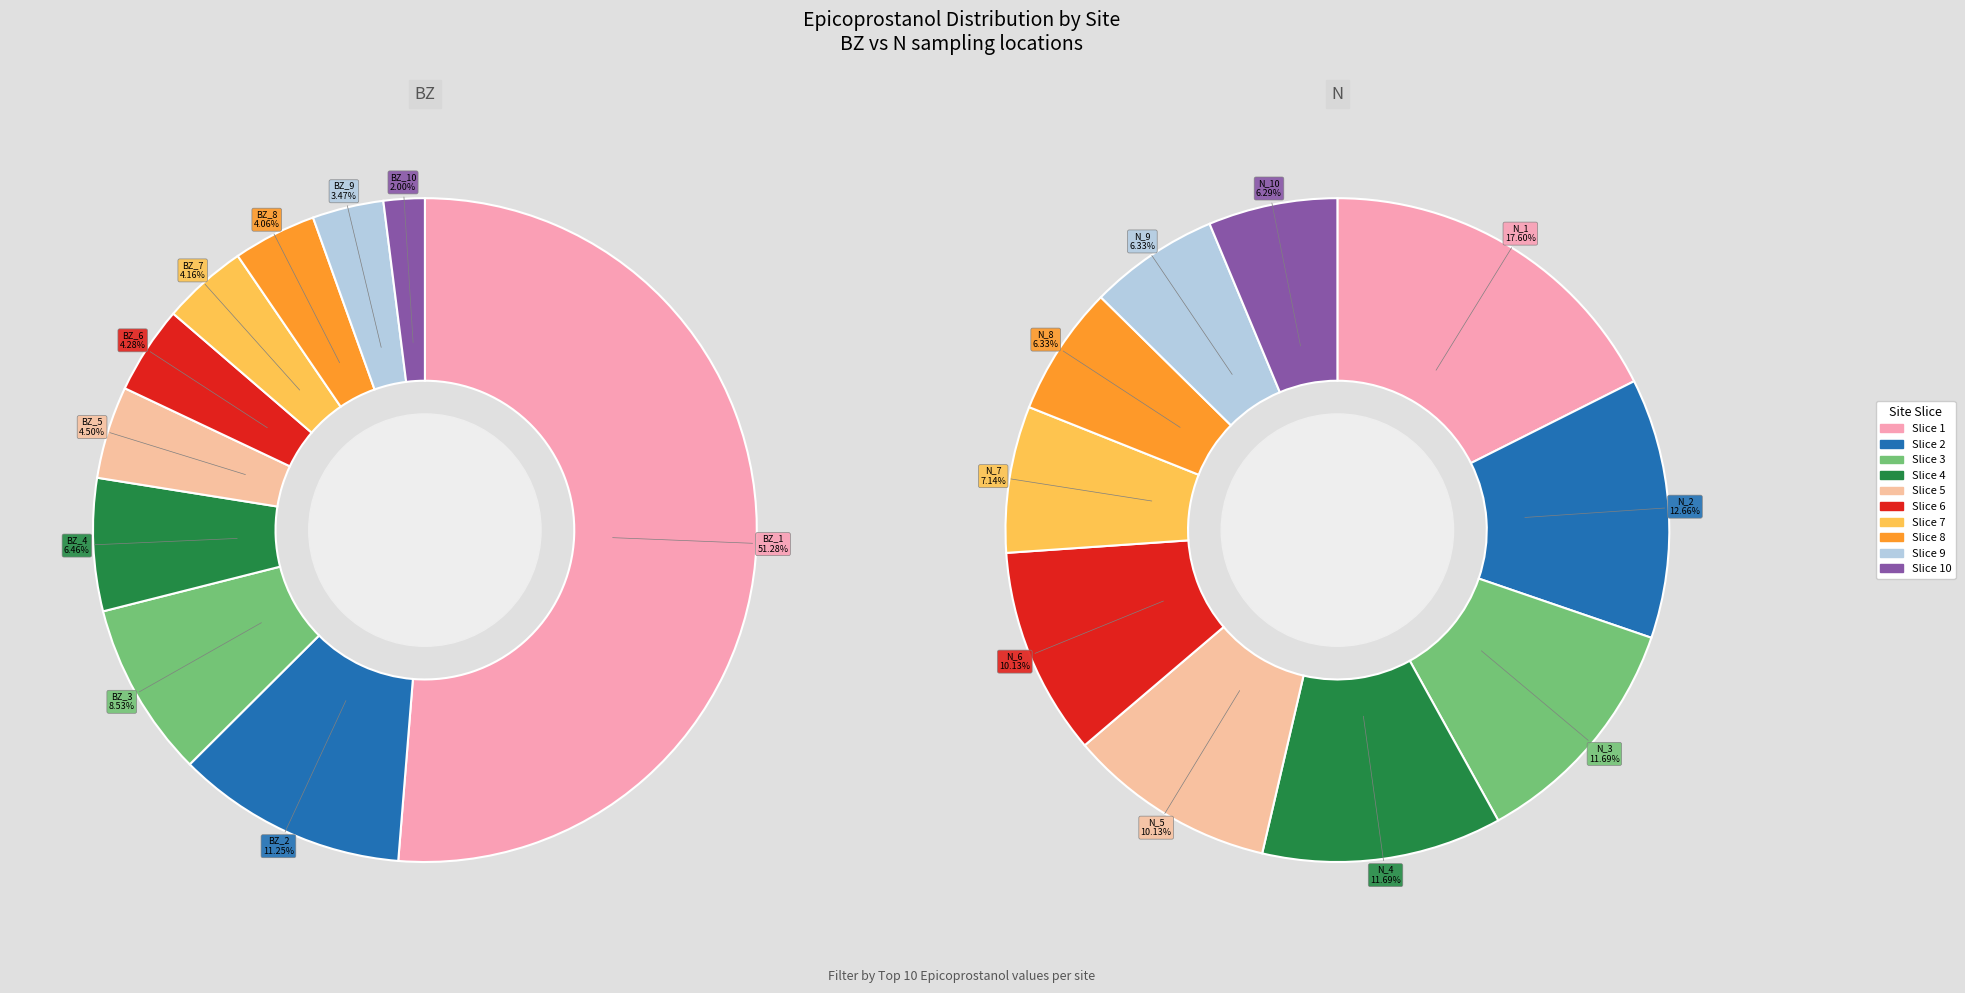

True or false: 18 accounts for 5% of the total.

True